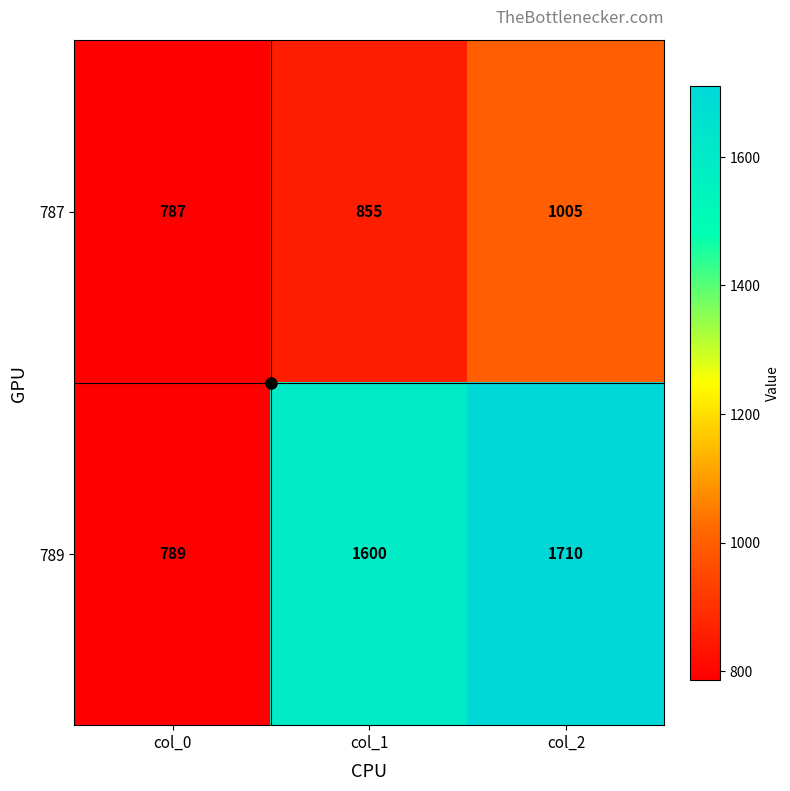

What is the difference between the maximum and minimum values in the 789 series?

921